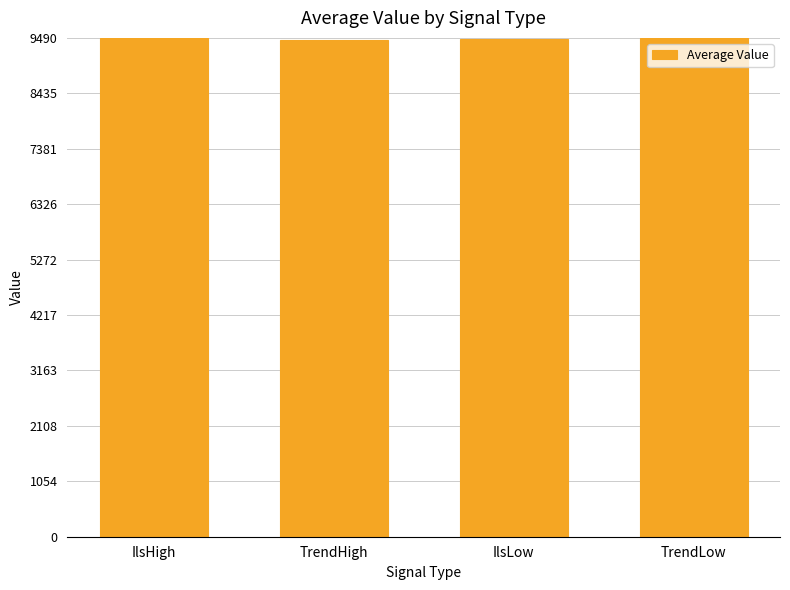

What is the difference between the values at TrendHigh and IlsLow?

9.4